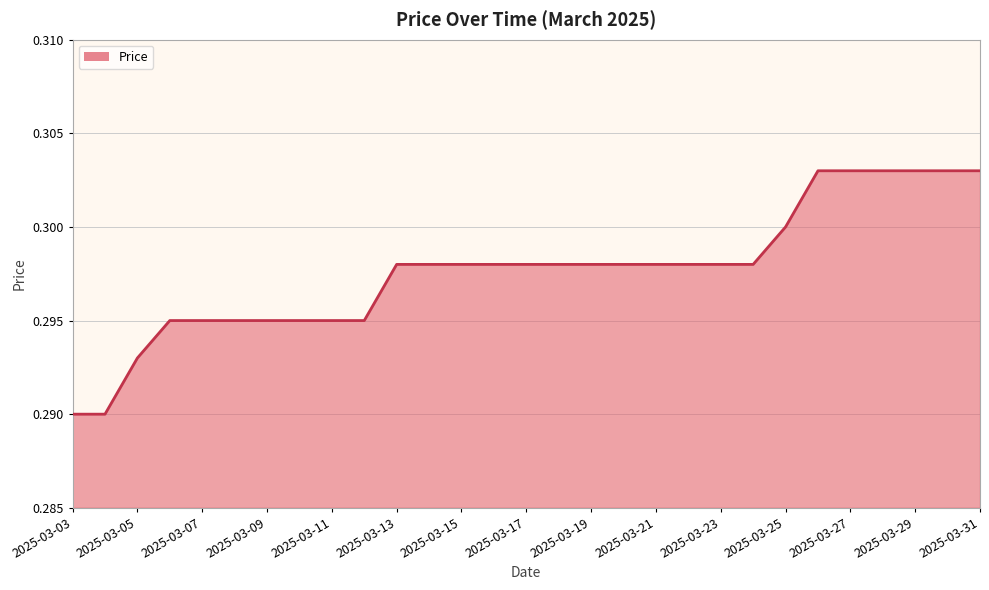

What is the sum of all values?

8.6